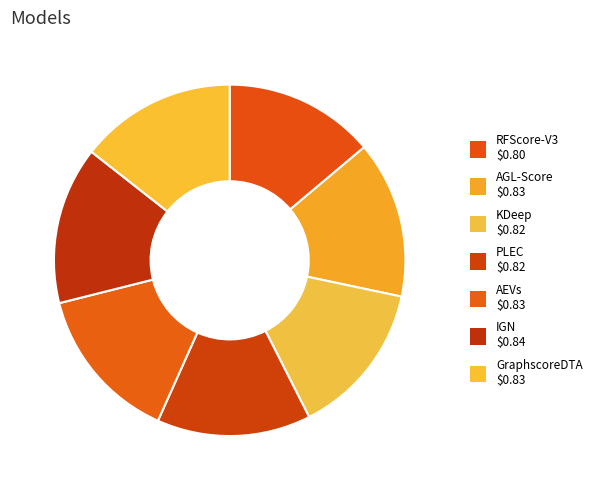

True or false: AGL-Score accounts for 21% of the total.

False